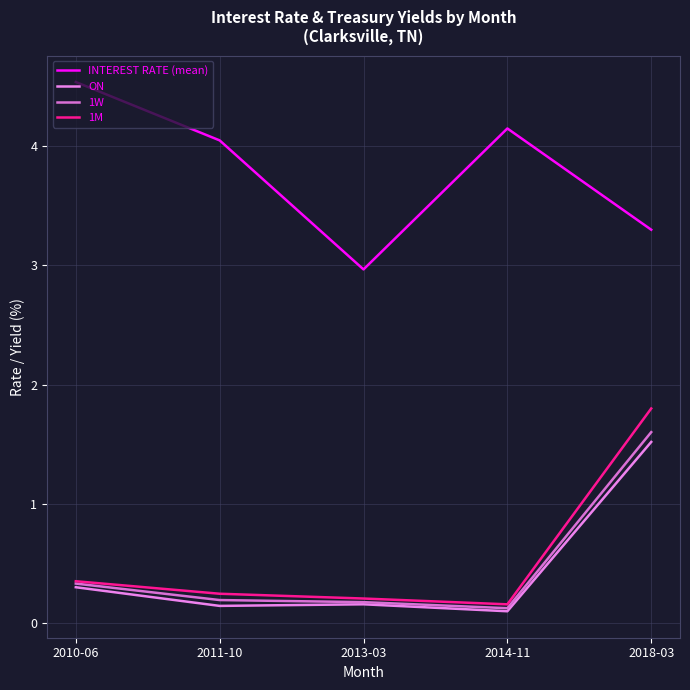

How many lines are shown in the chart?

4